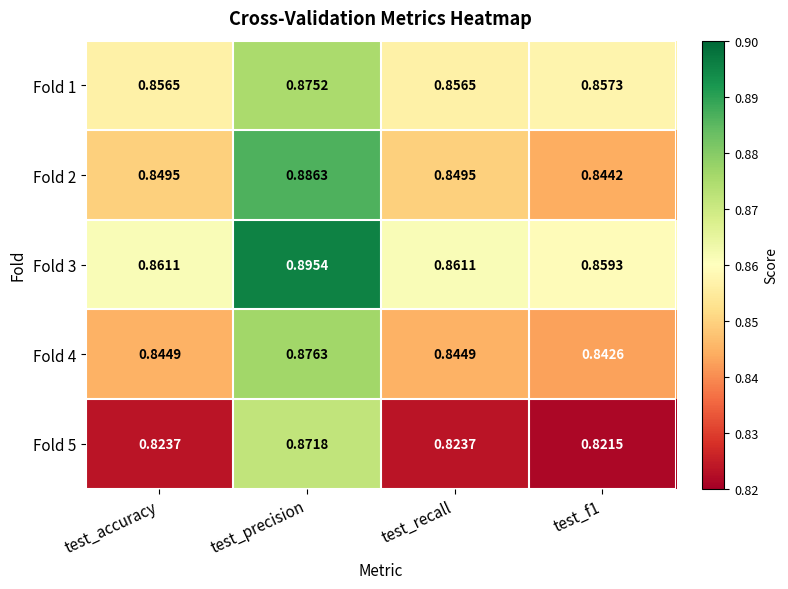

At which label does Fold 2 reach its peak?

test_precision